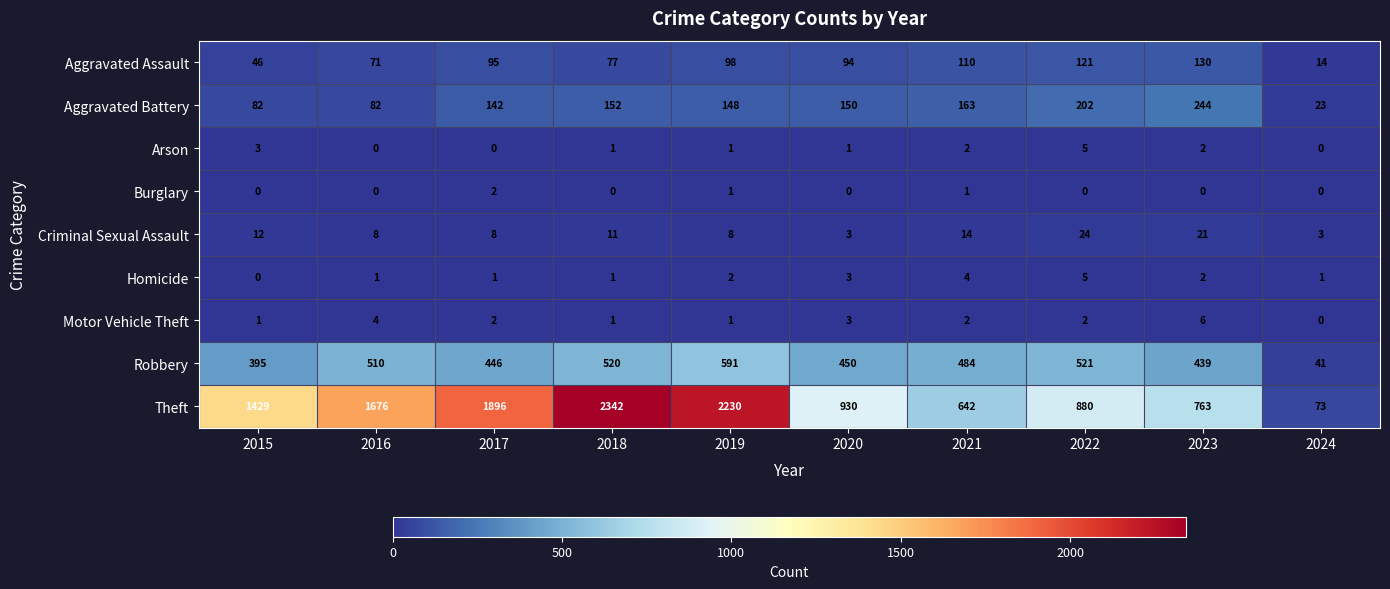

What is the total value across all series at 2015?

1968